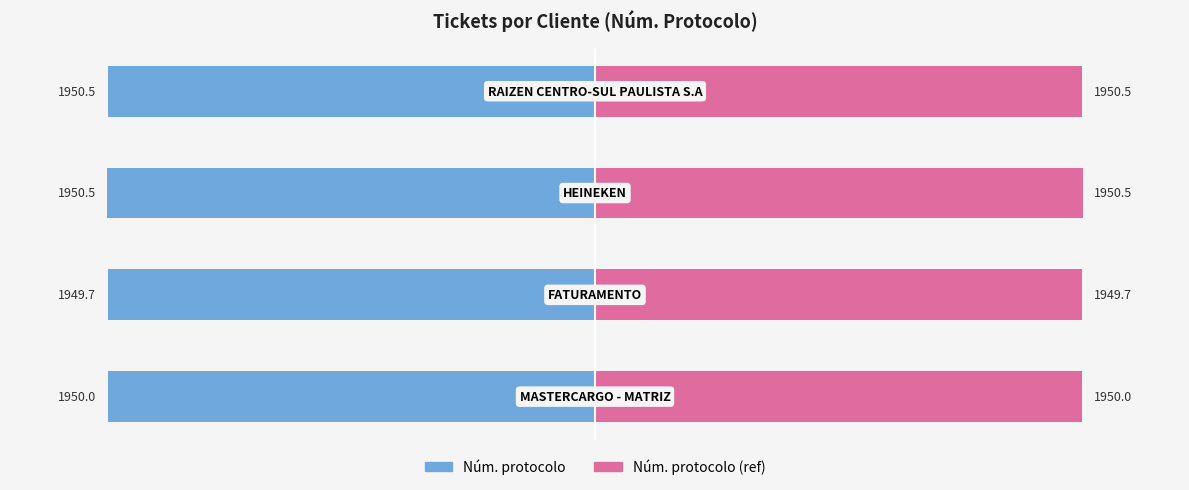

What is the maximum value for Núm. protocolo (ref)?

1950.5